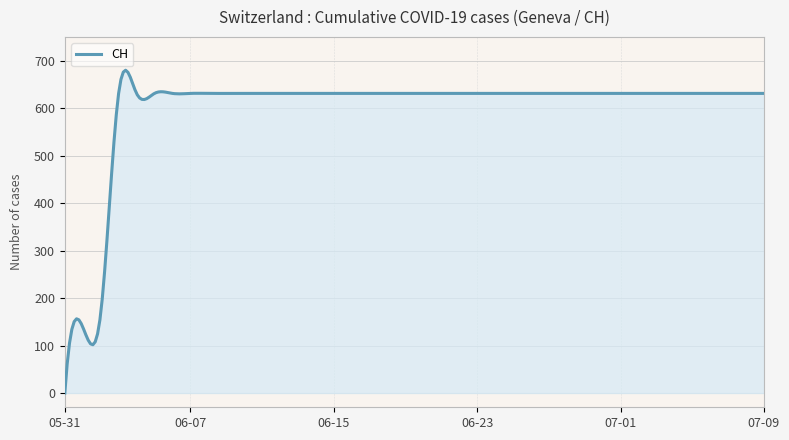

What is the maximum value shown in the chart?

679.8